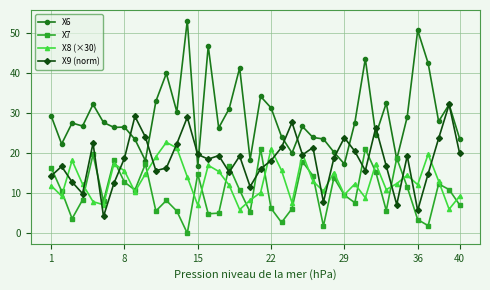

Which series has the largest total across all categories?

X6